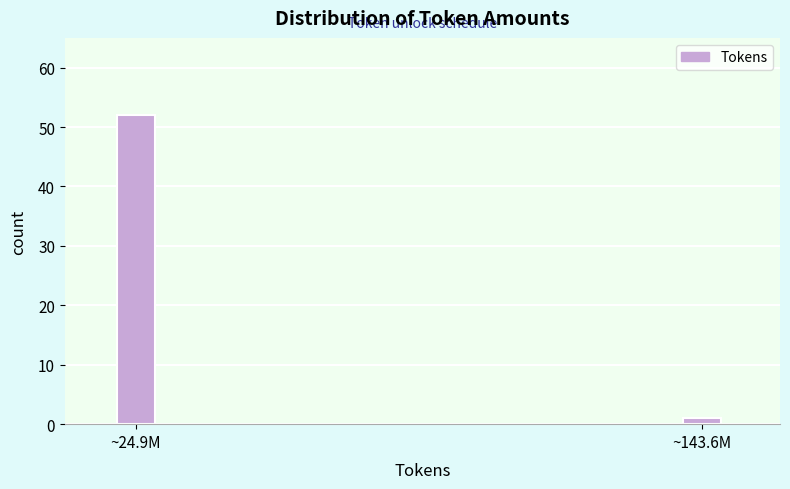

Reading left to right, extract all data points from this chart.

~24.9M=52	~143.6M=1